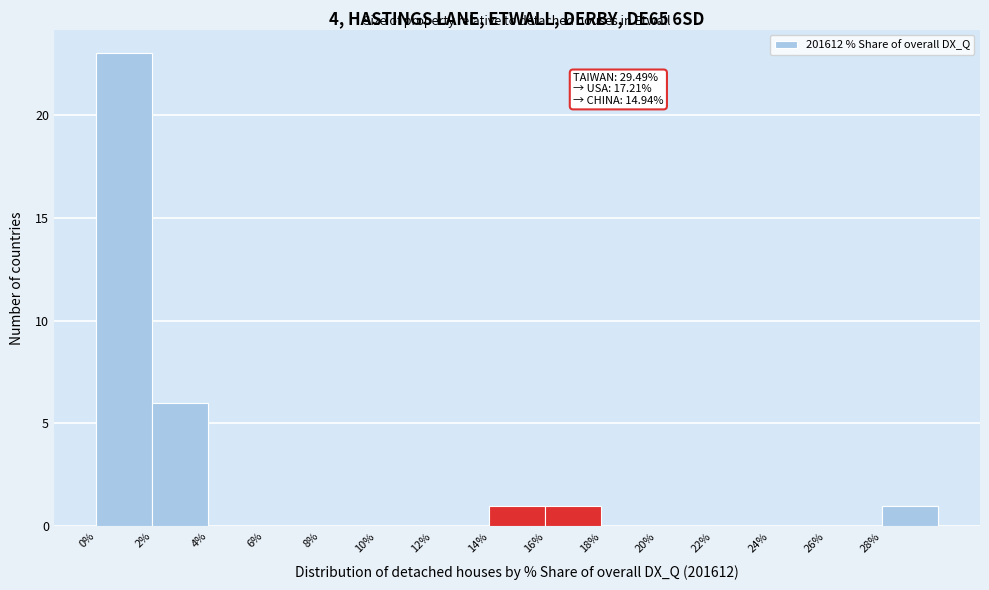

Which range on the x-axis has the tallest bar?

0 to 2